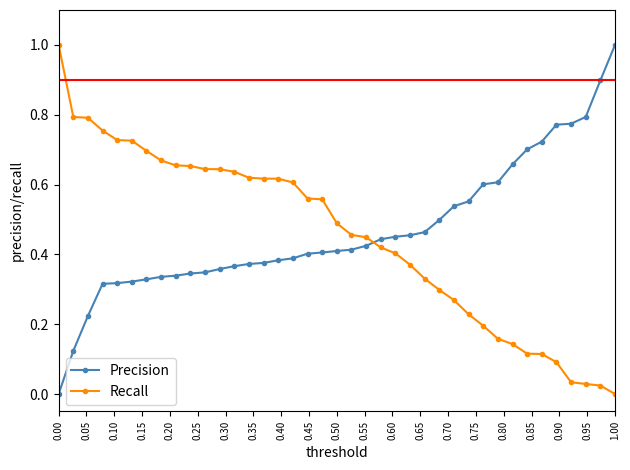

After their last crossing, which series has the higher values: Precision or Recall?

Precision